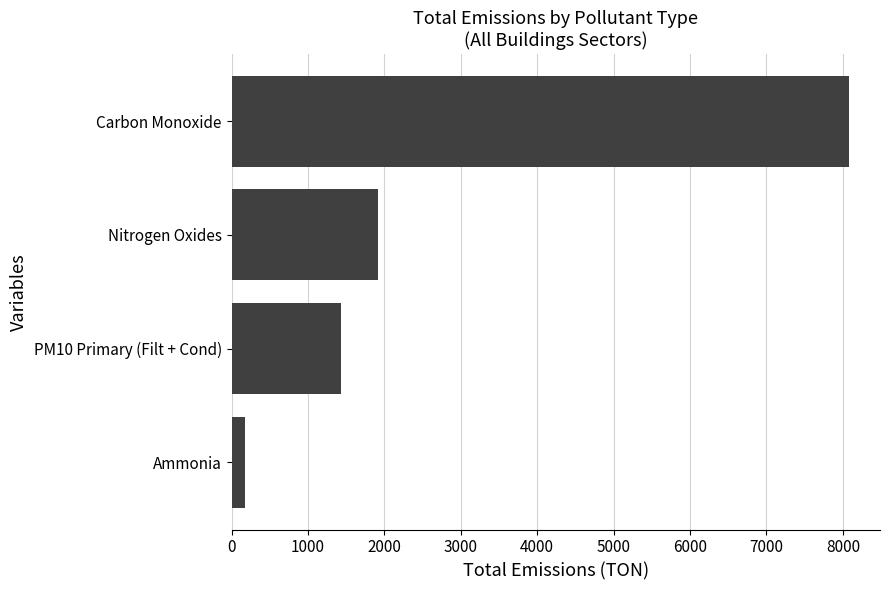

What is the sum of all values?

11607.8